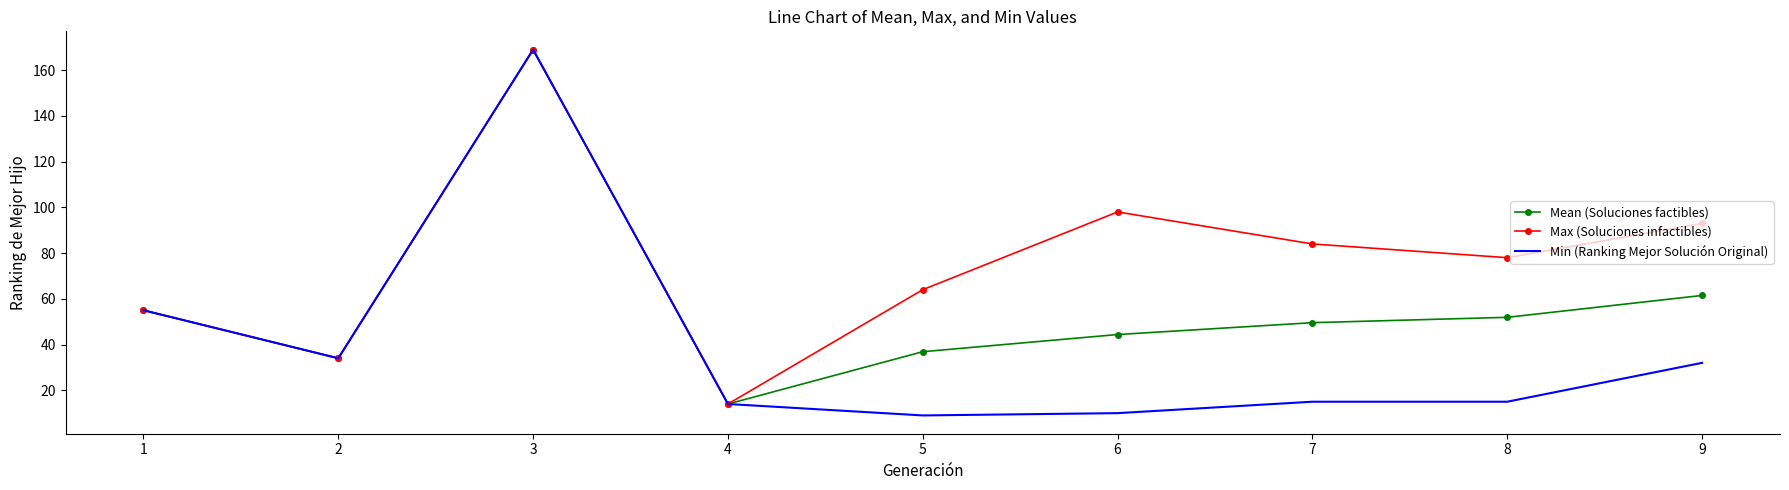

Which category has the highest value in the Min (Ranking Mejor Solución Original) series?

3